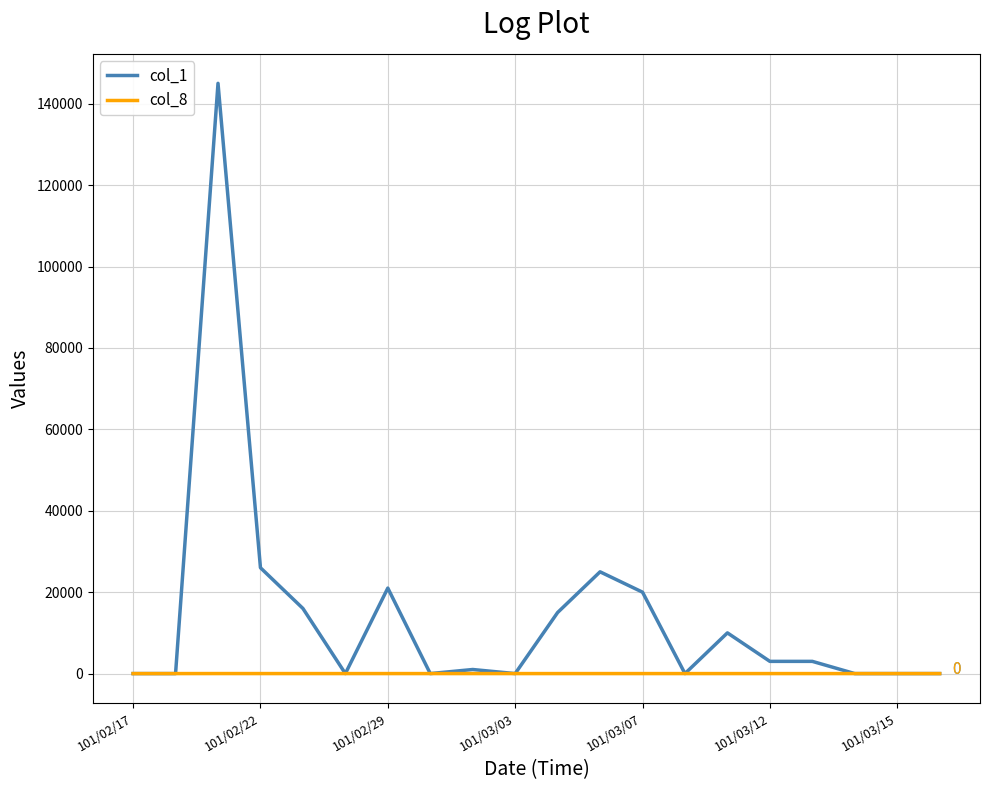

How many categories are shown in the chart?

20